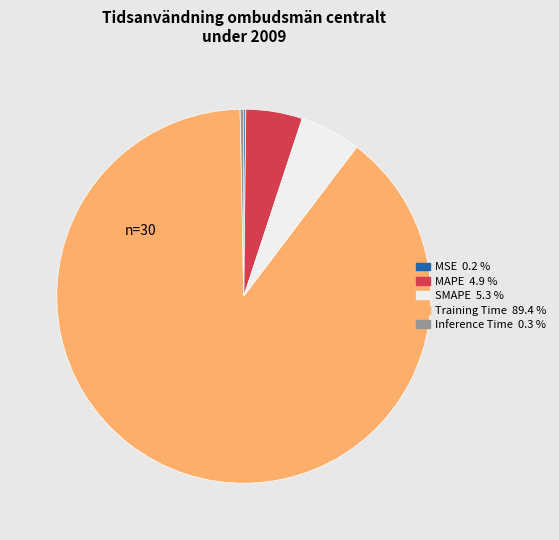

Which slice is the largest?

Training Time